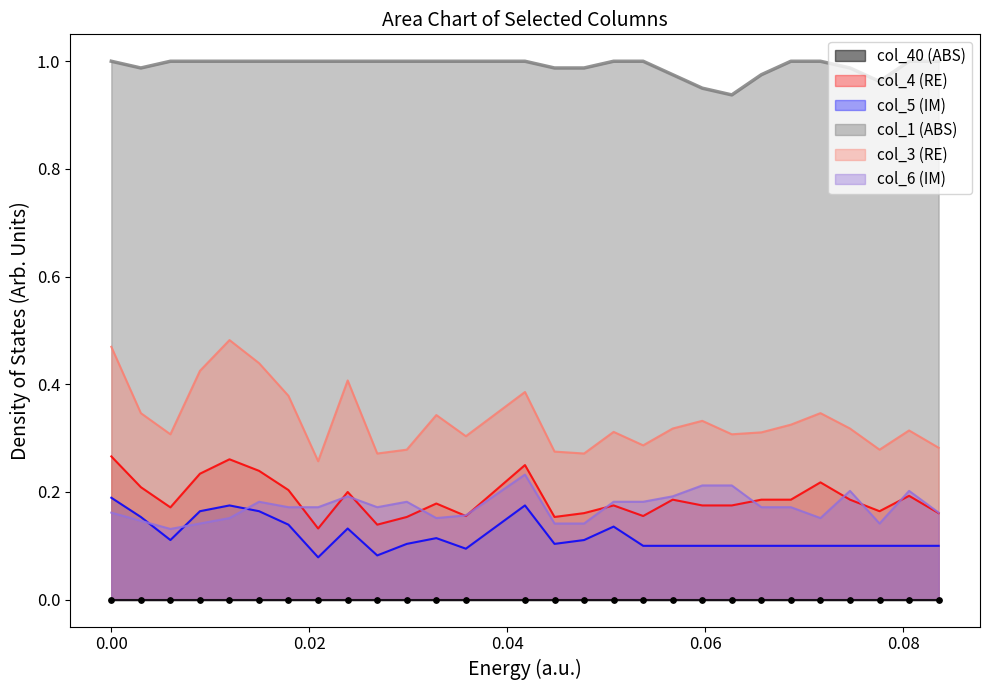

Which series contains the highest Y value?

col_1